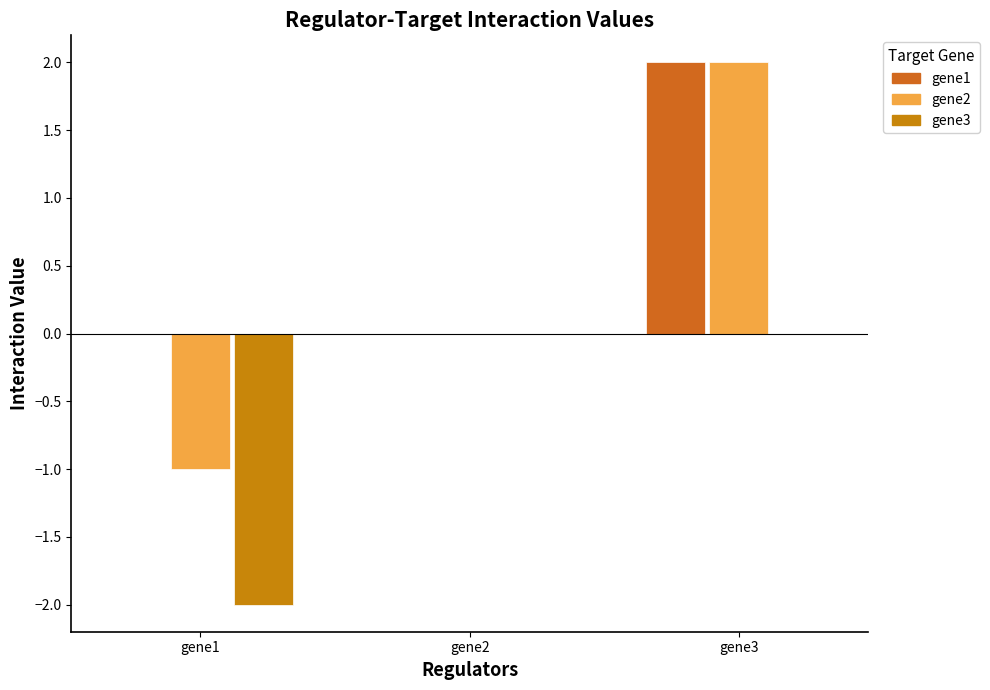

What is the value of the gene2 bar at the 3rd from the left?

2.0